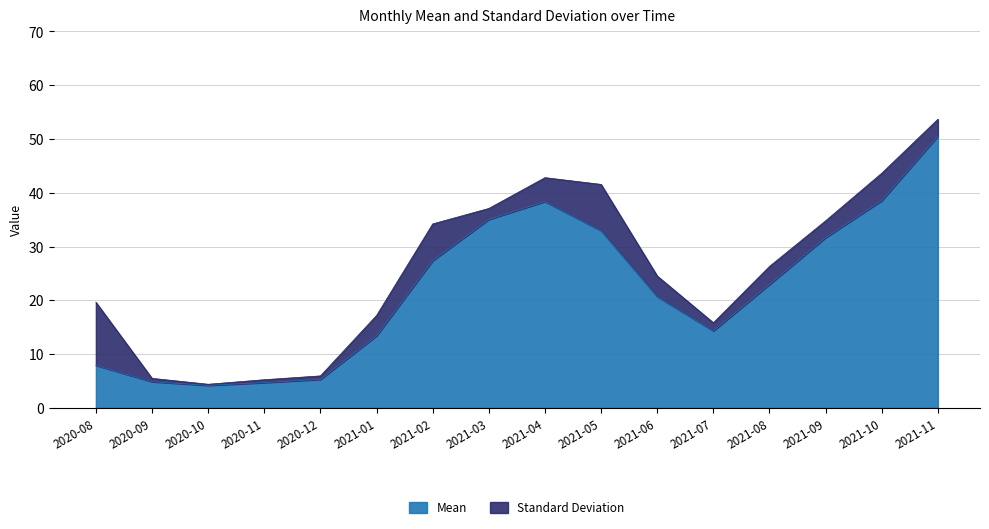

The value at 2021-11 is 34.4. True or false?

False